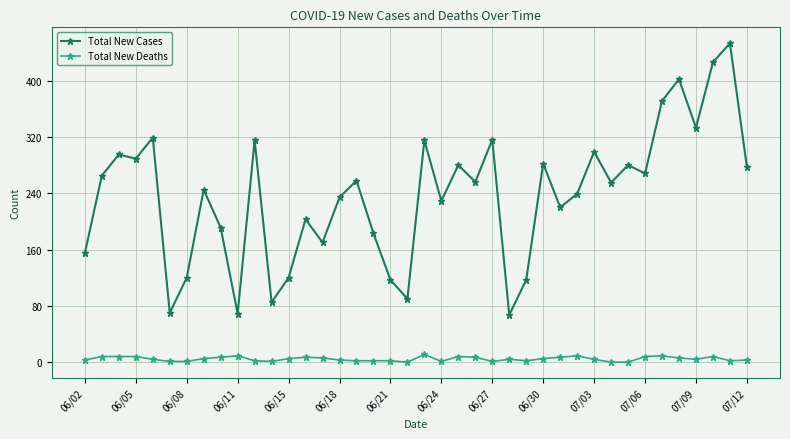

Rank the series by their average value, from lowest to highest.

Total New Deaths, Total New Cases